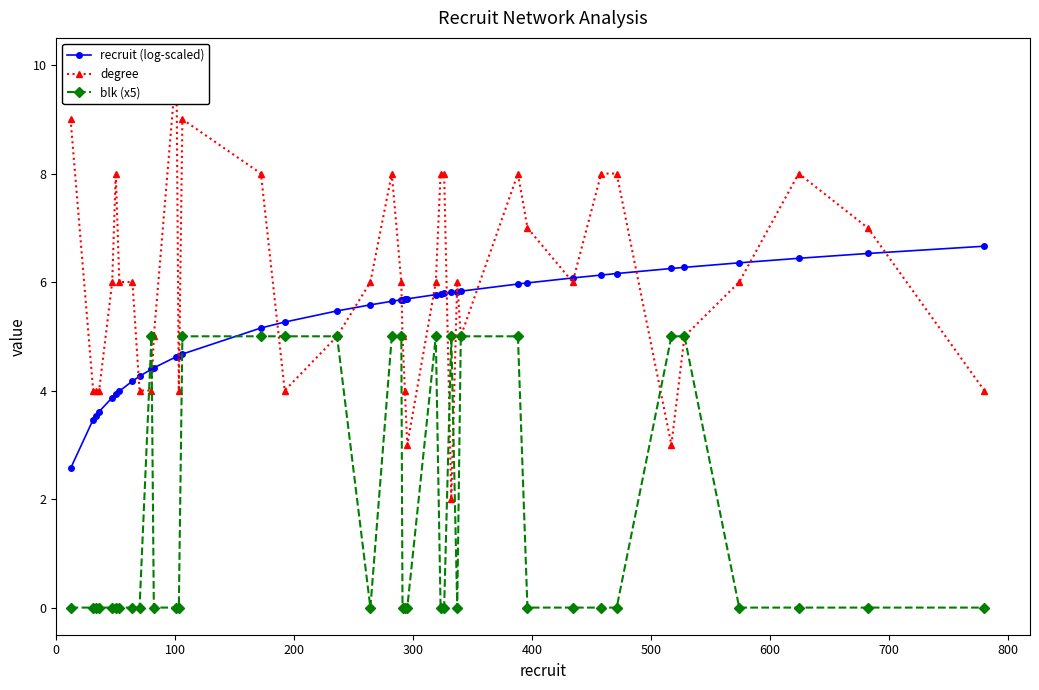

True or false: recruit (log-scaled) and blk (x5) cross at least once.

True